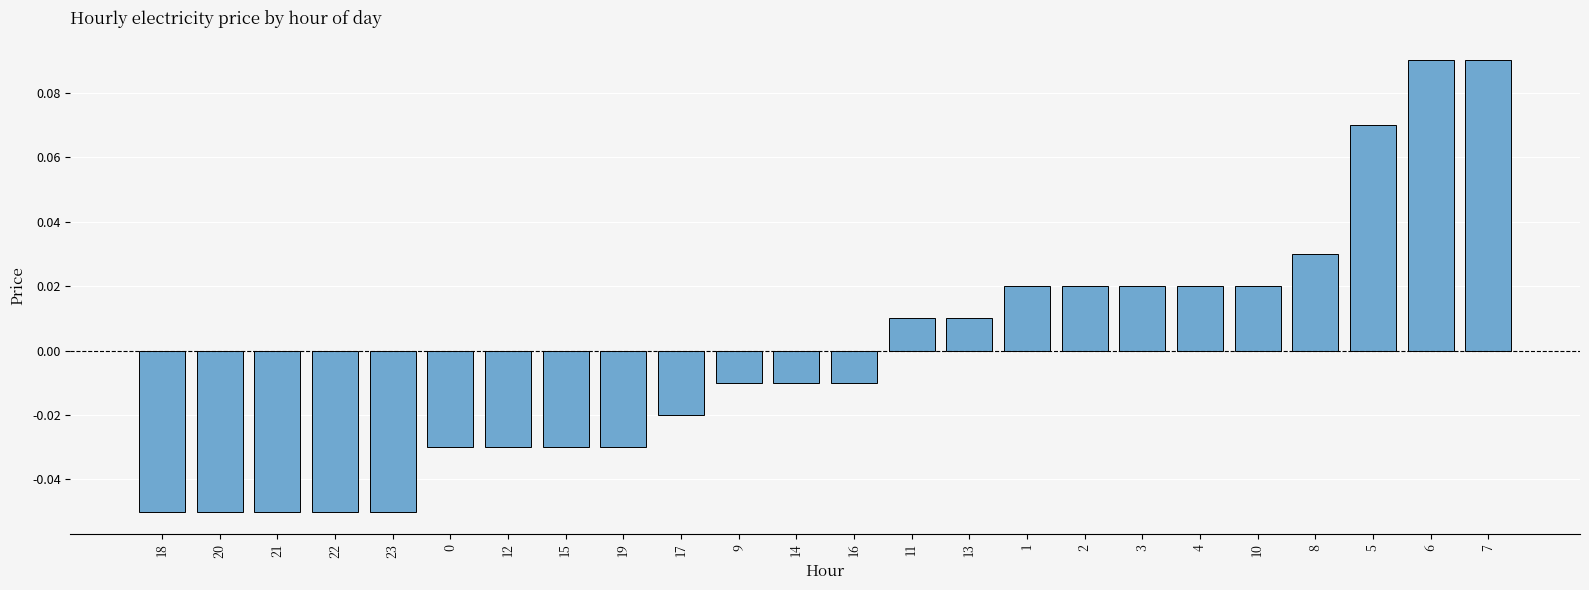

True or false: the data shows 0.0 at 5.

False